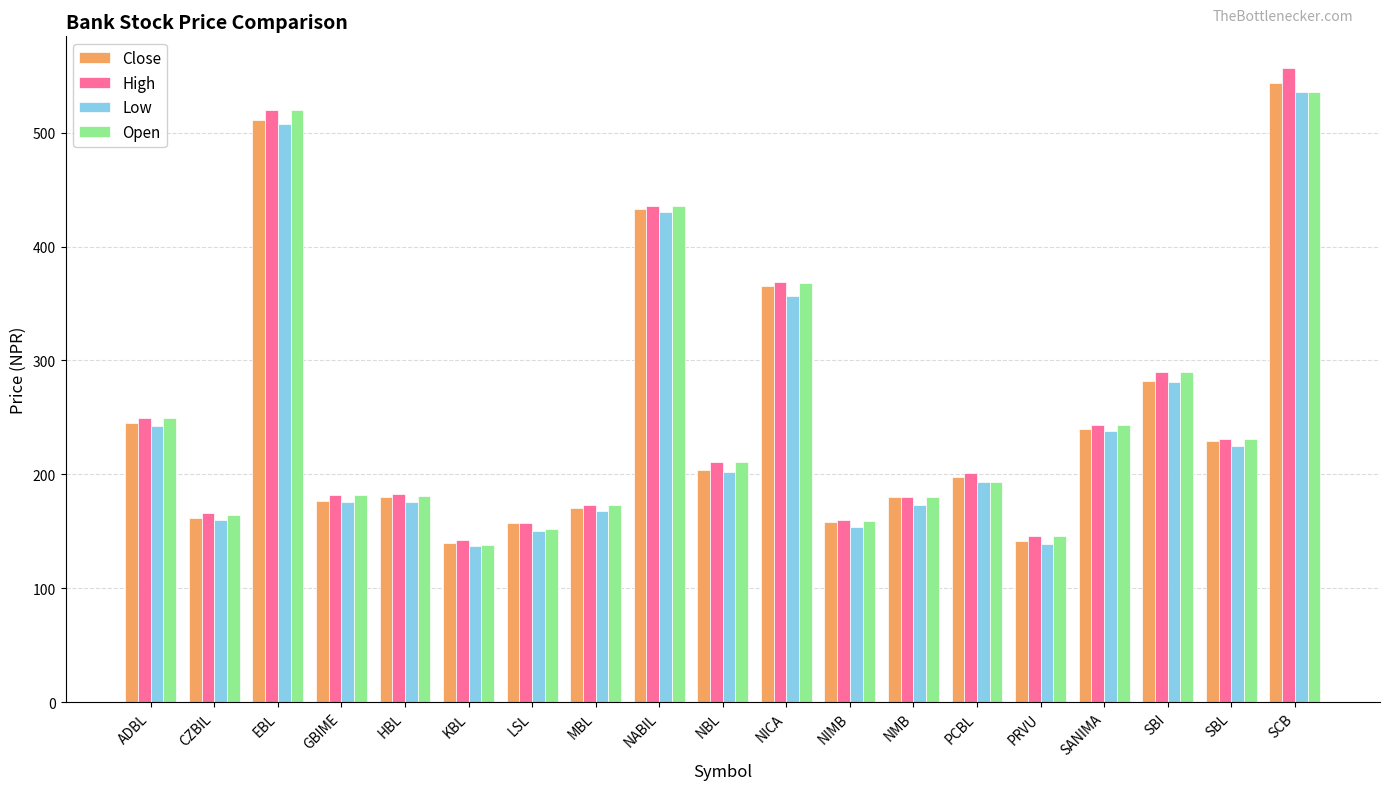

Which series has the widest spread of values?

High